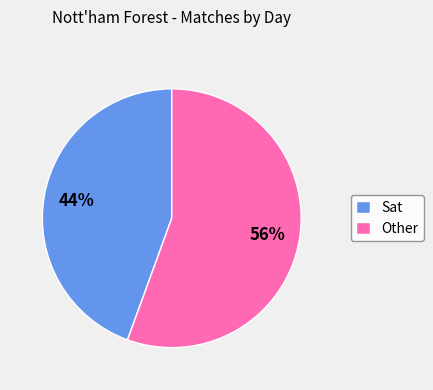

To the nearest percent, what is the combined percentage of Other and Sat?

100%